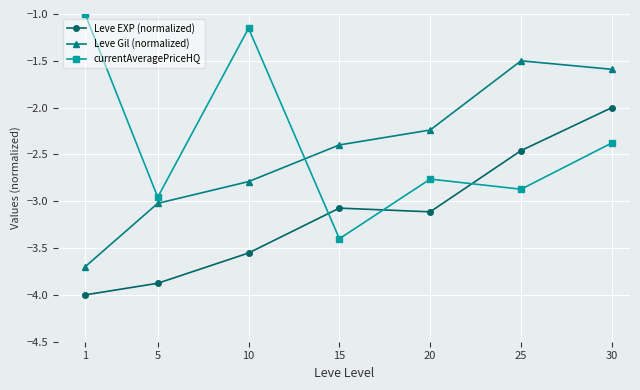

Which category has the highest value in the Leve EXP (normalized) series?

30